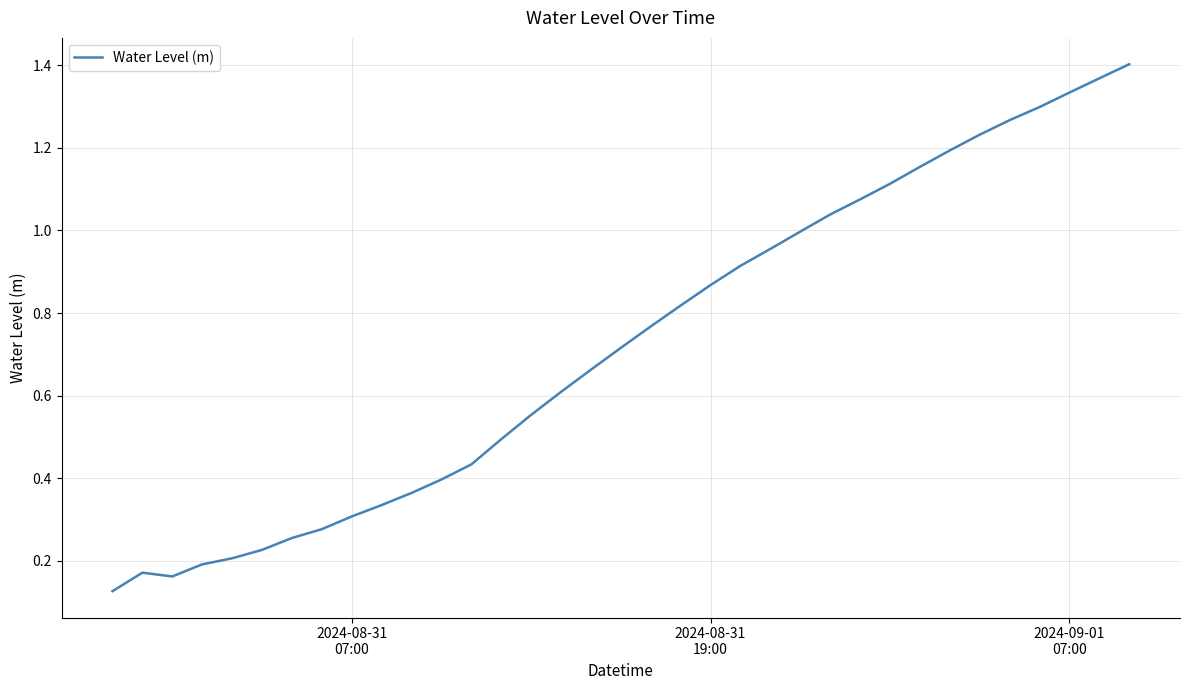

True or false: the data has more than 2 interior local peaks.

False